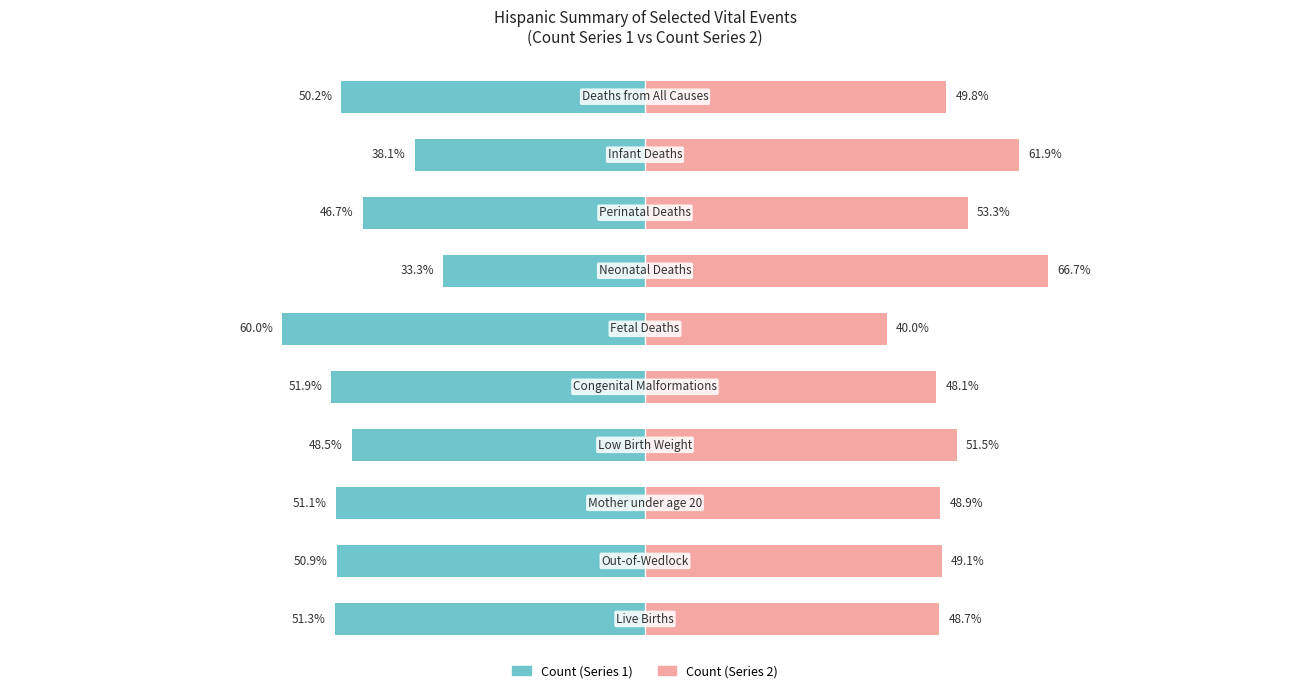

Where does the Count (Series 2) series first go above 49?

1